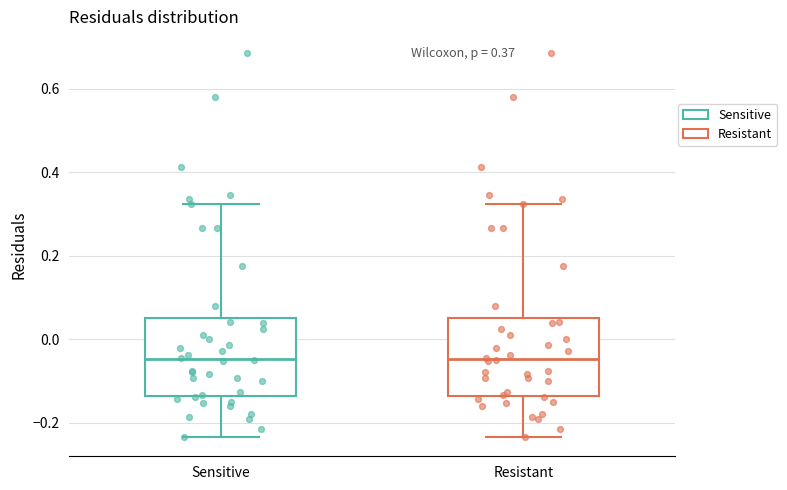

Reading left to right, transcribe this box plot: for each box, give where its median line is, the range the box spans, and where its two whiskers end, as read against the y-axis. The values are not printed on the chart, so give them approximately, as read against the axis.

Sensitive: median -0.04, box -0.14 to 0.06, whiskers -0.24 to 0.32
Resistant: median -0.04, box -0.14 to 0.06, whiskers -0.24 to 0.32